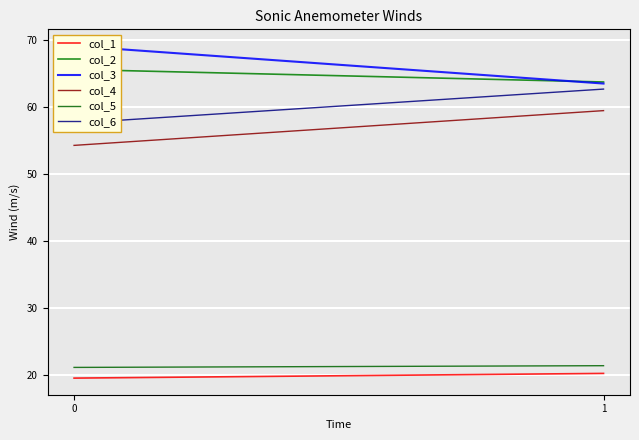

What is the total value across all series at 0?

287.2